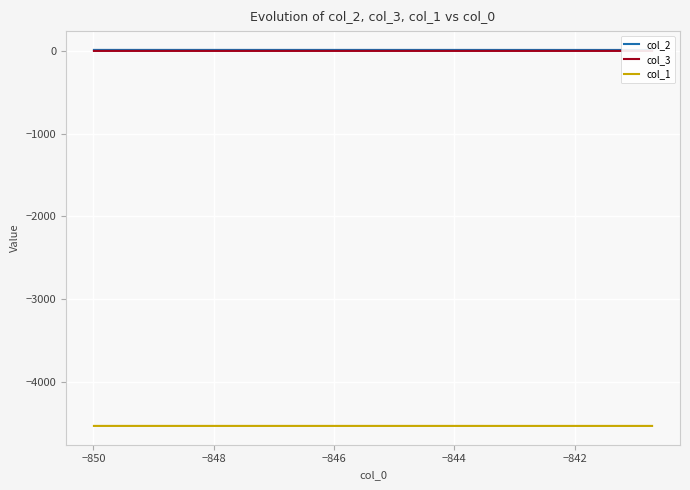

What is the highest value of the col_1 series?

-4531.1